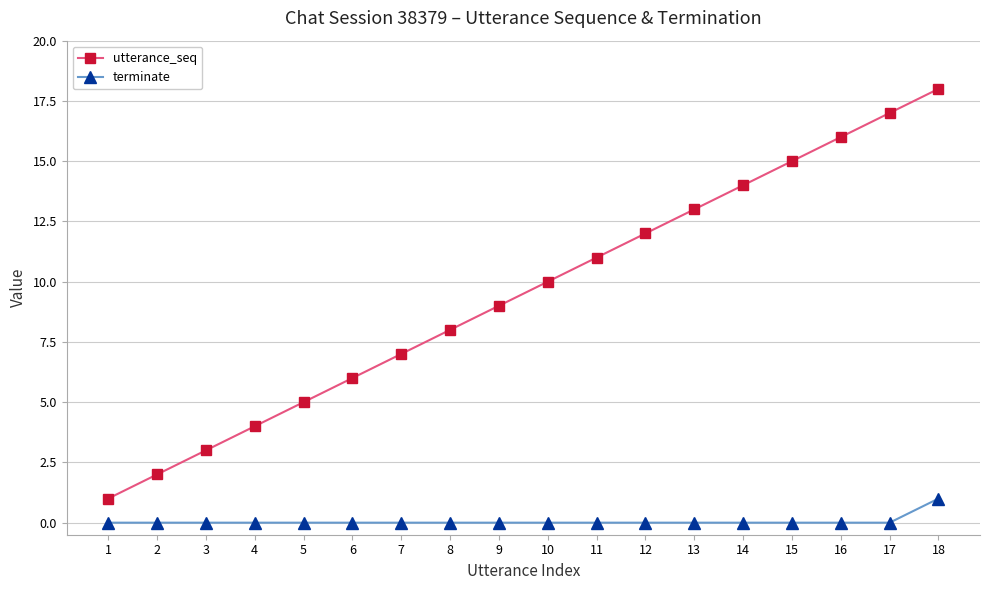

Rank the series at 6 from lowest to highest value.

terminate, utterance_seq